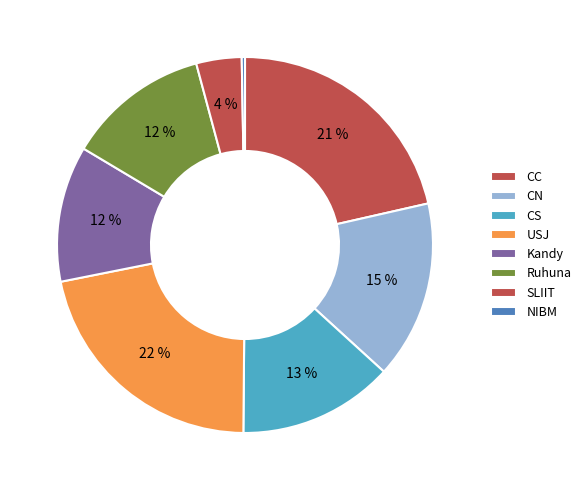

How many segments does this pie chart have?

8